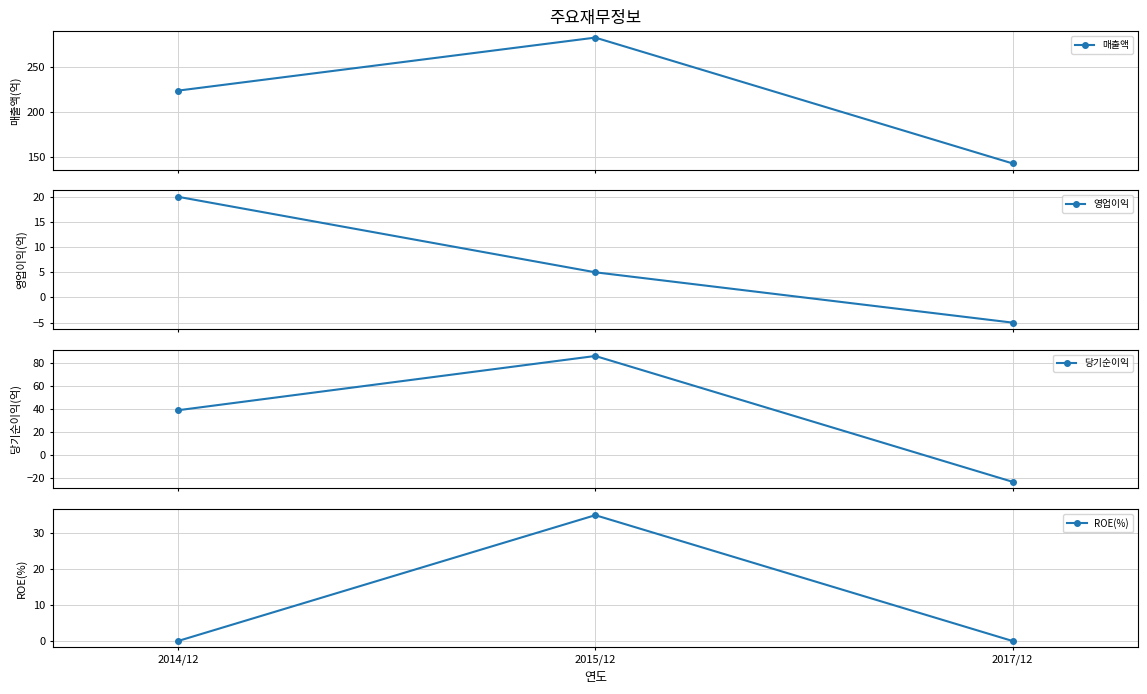

The value of 영업이익 at 2014/12 is 20.0. True or false?

True